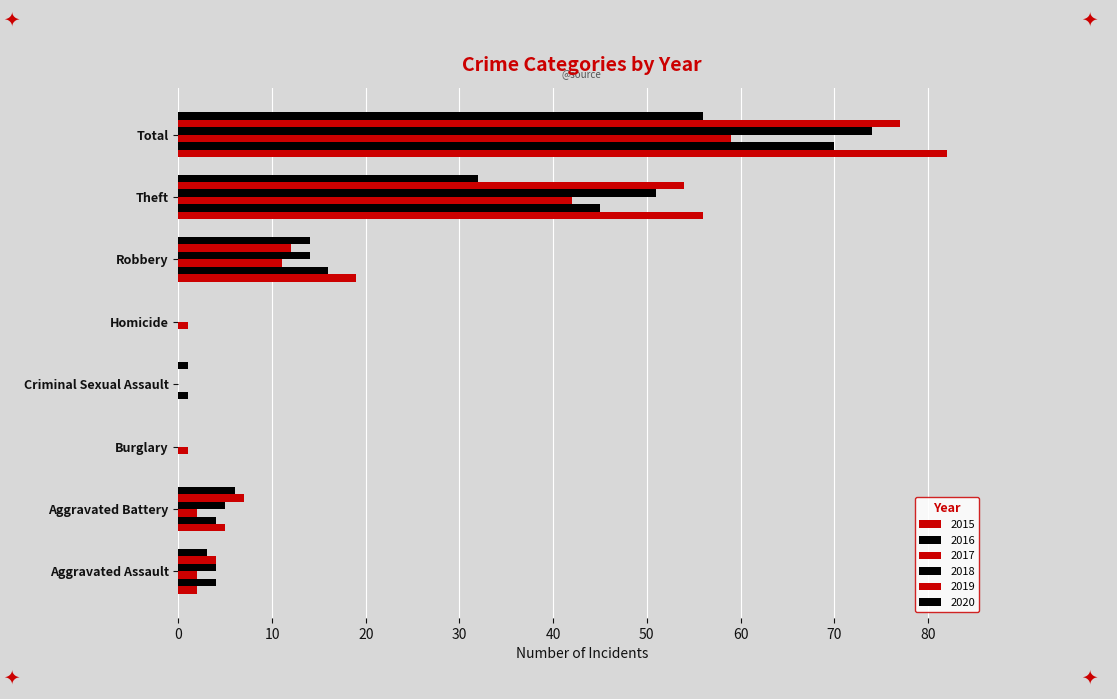

List the series in order of their peak value, highest first.

2015, 2019, 2018, 2016, 2017, 2020